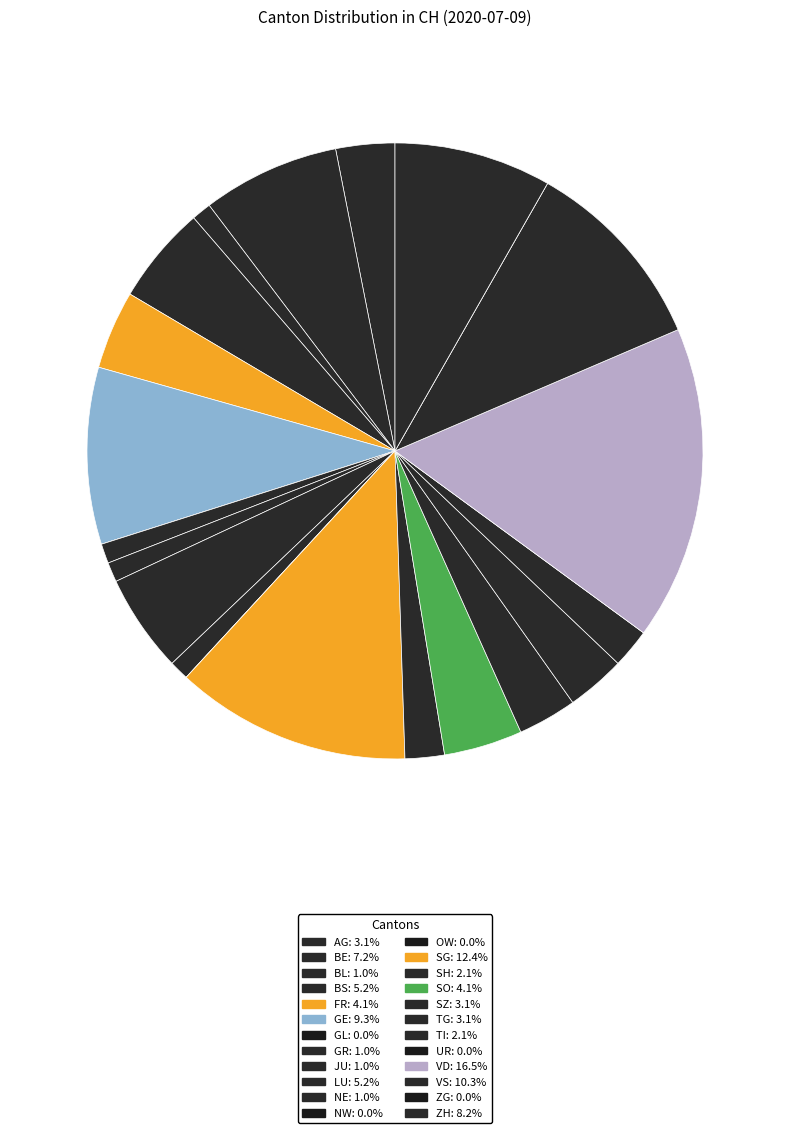

Which category has the smallest portion of the pie?

GL